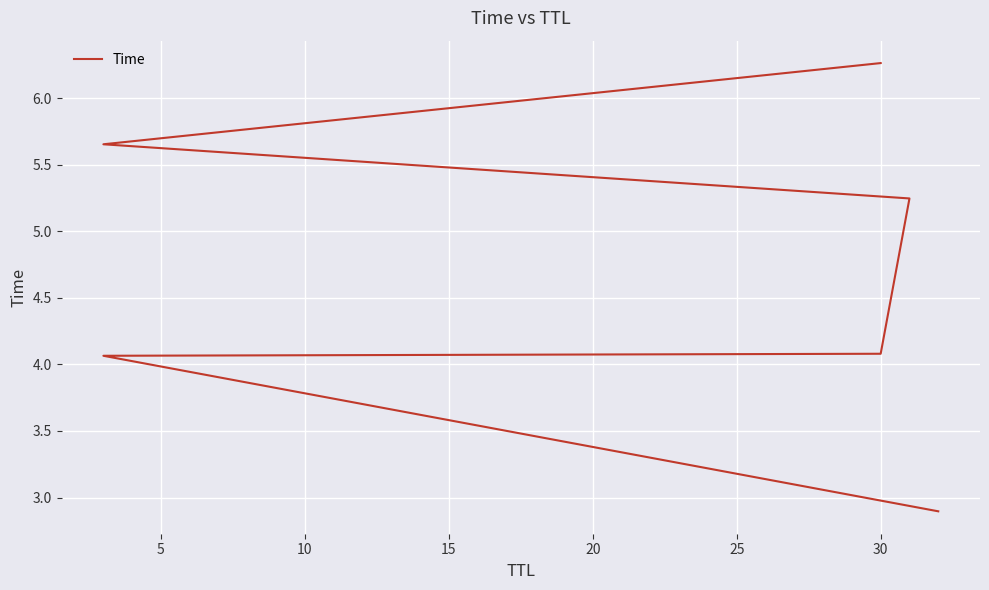

What is the maximum value shown in the chart?

6.3